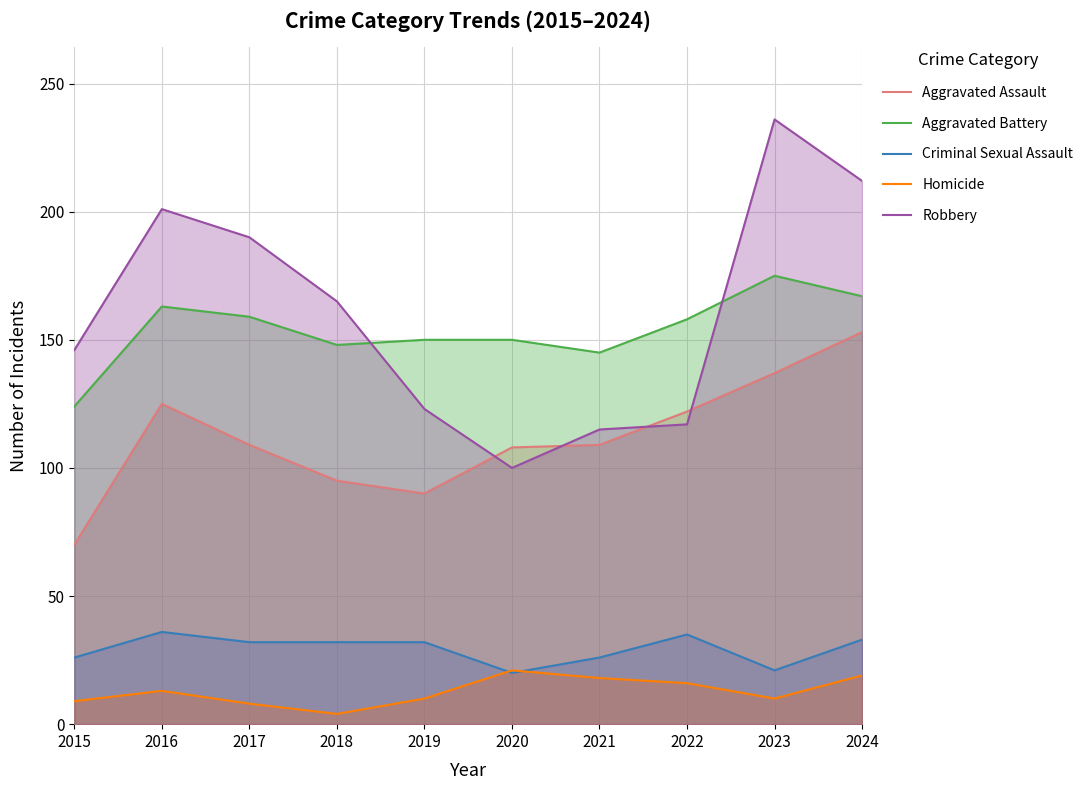

Which series has the largest range (max minus min)?

Robbery